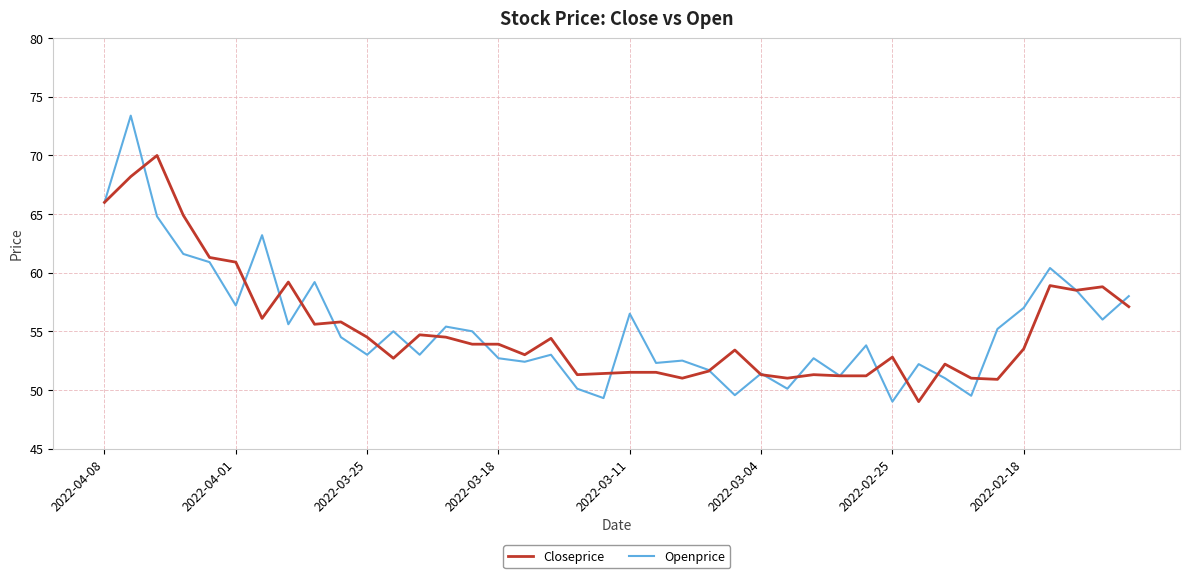

What is the highest value of the Openprice series?

73.4